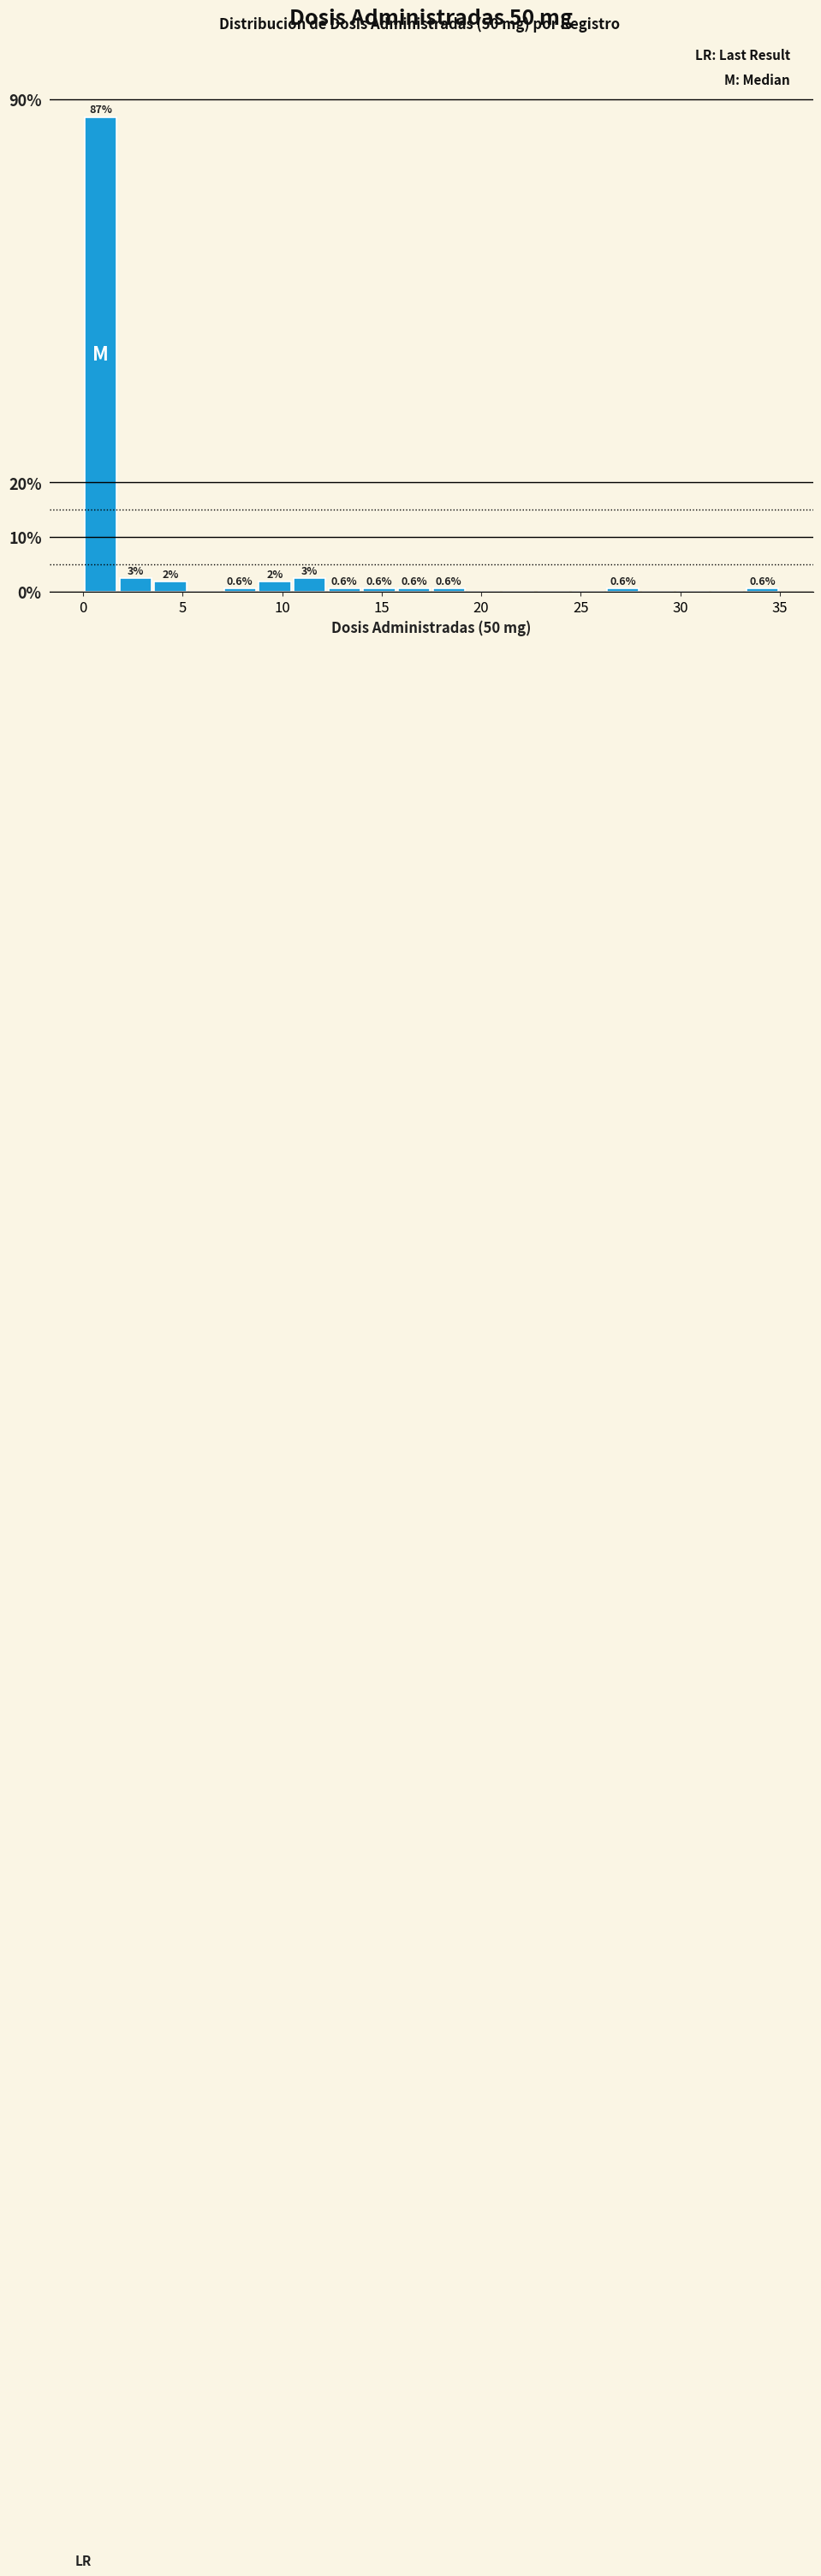

Read against the x-axis, roughly where is the centre of the tallest bar?

1.0